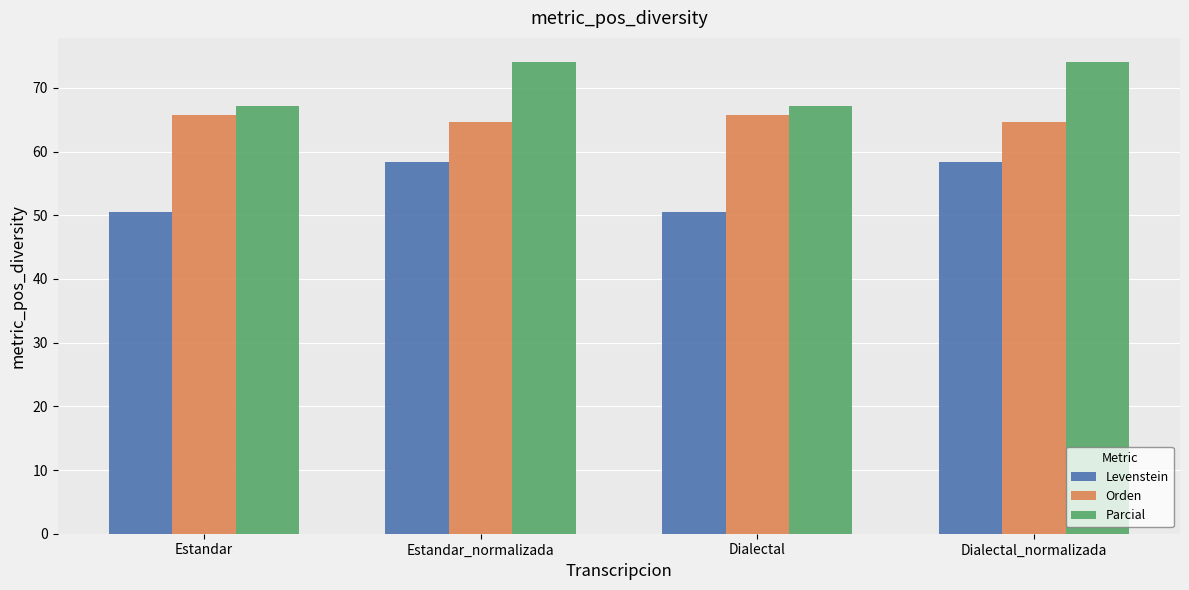

What is the lowest value of the Levenstein series?

50.5